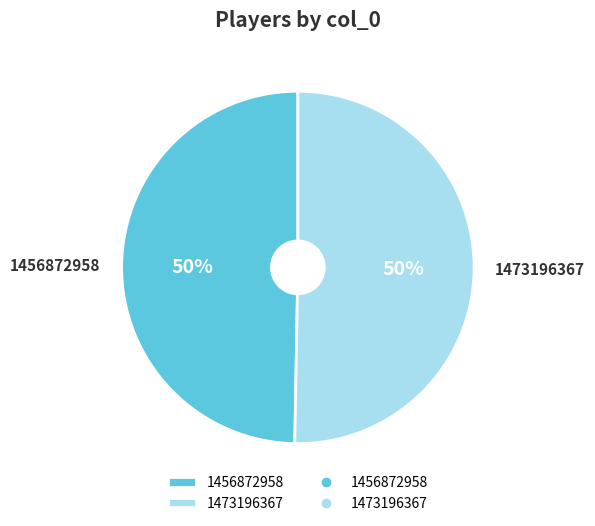

To the nearest percent, what percentage of the pie is 1473196367?

50%